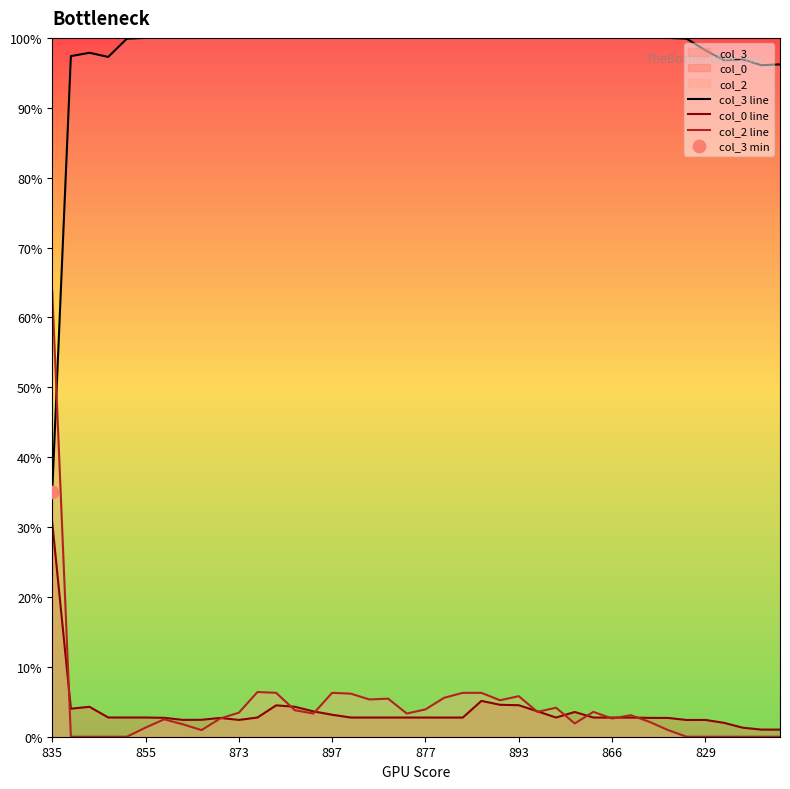

At how many categories does at least one series exceed 47?

40